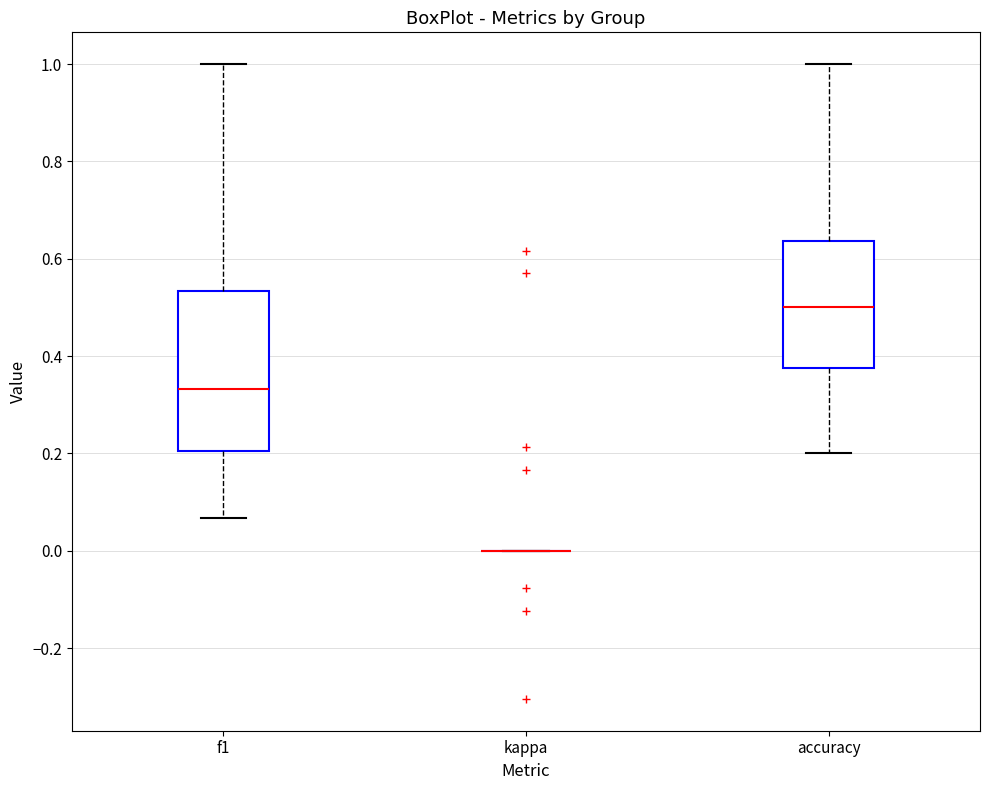

Where is the lower edge of the box for f1 on the y-axis? The values are not printed on the chart, so give them approximately, as read against the axis.

0.20